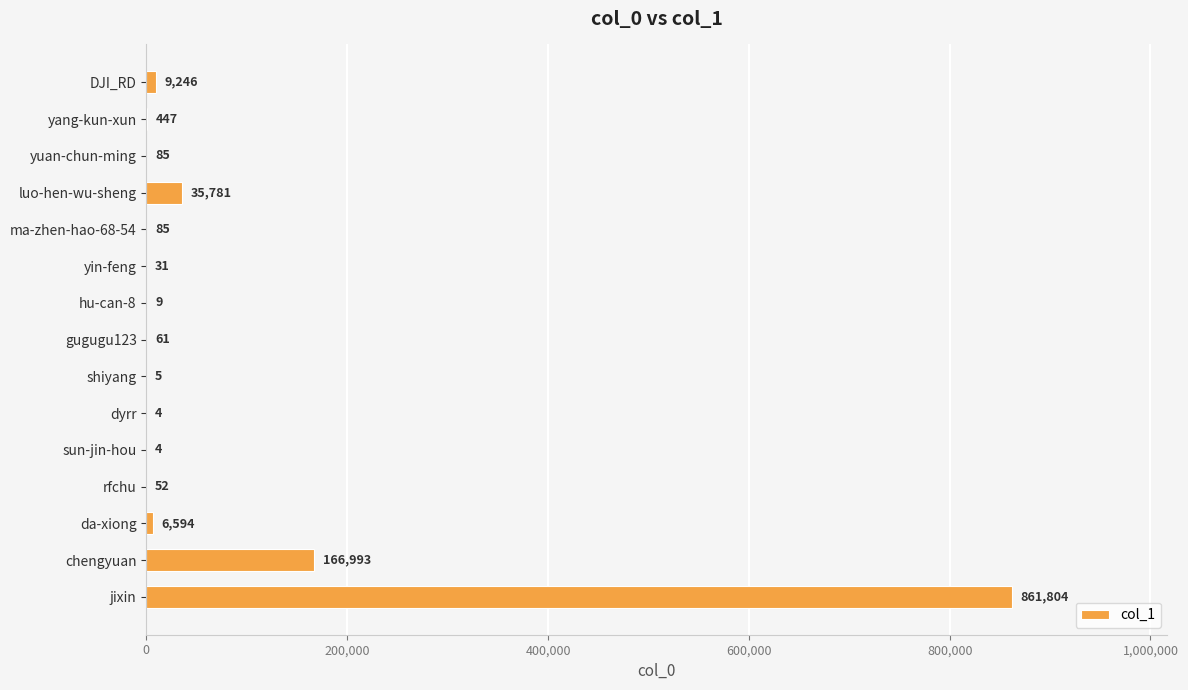

What is the maximum value shown in the chart?

861804